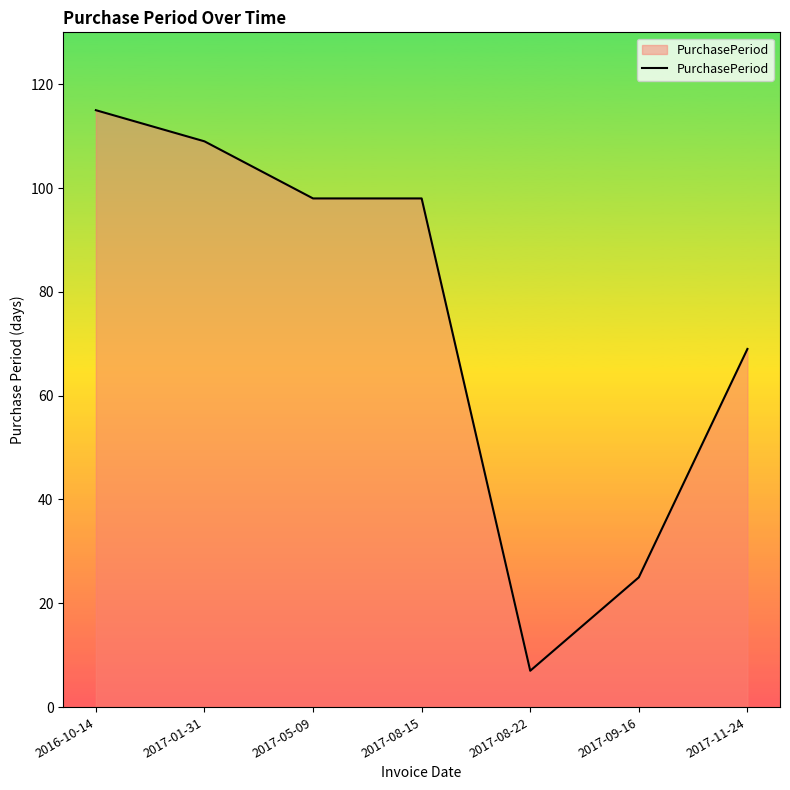

Reading left to right, list all the values displayed in this chart.

115	109	98	98	7	25	69